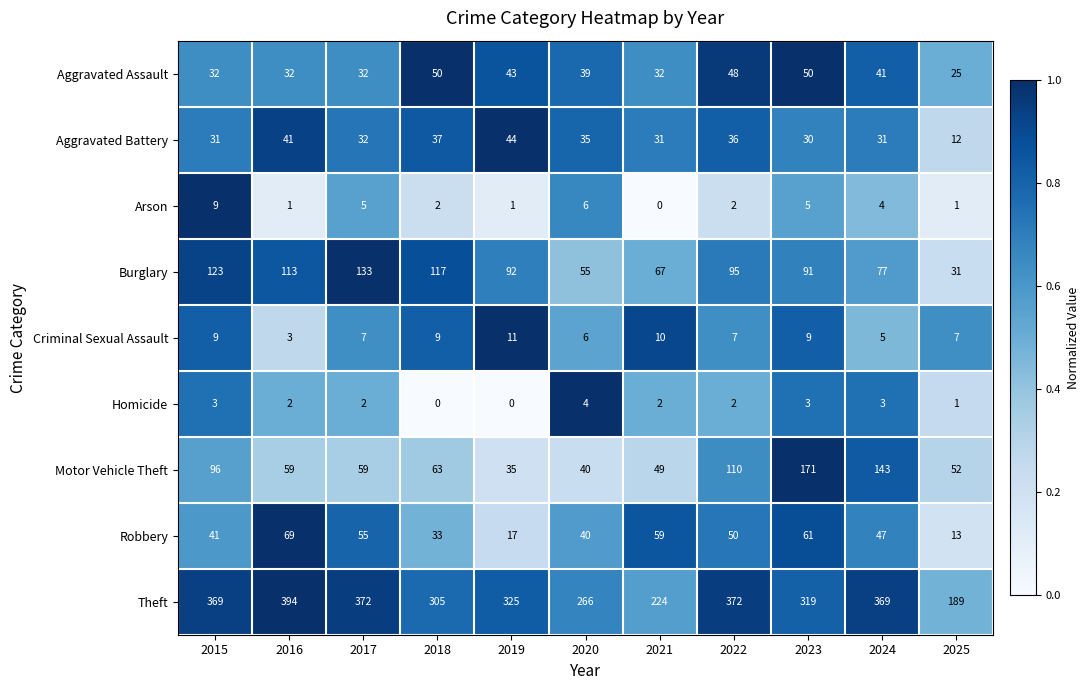

At which category is the sum across all series the highest?

2023